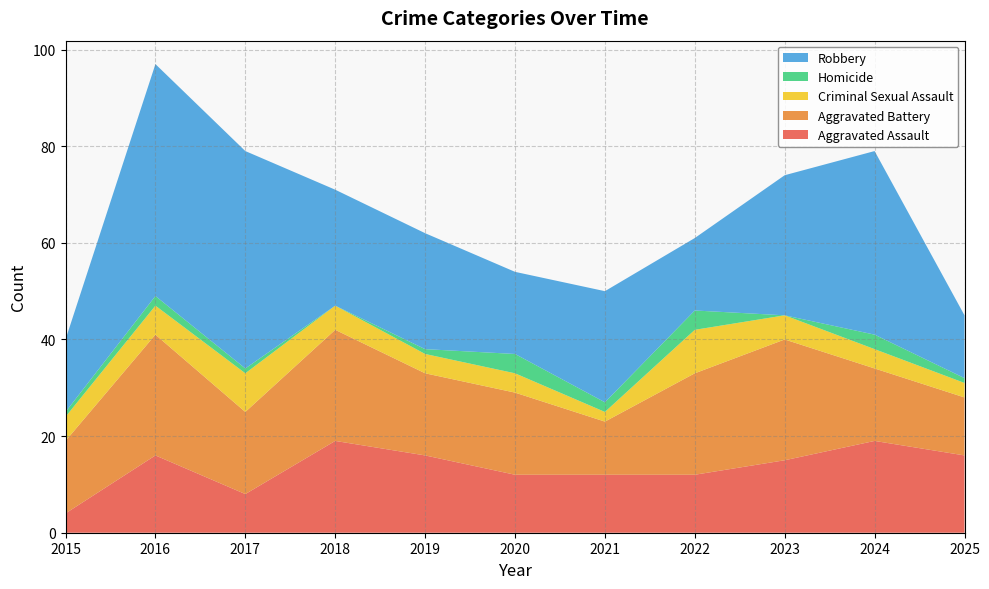

Reading left to right, what are all the values shown in this chart?

Aggravated Assault: 4	16	8	19	16	12	12	12	15	19	16
Aggravated Battery: 15	25	17	23	17	17	11	21	25	15	12
Criminal Sexual Assault: 5	6	8	5	4	4	2	9	5	4	3
Homicide: 1	2	1	0	1	4	2	4	0	3	1
Robbery: 15	48	45	24	24	17	23	15	29	38	13